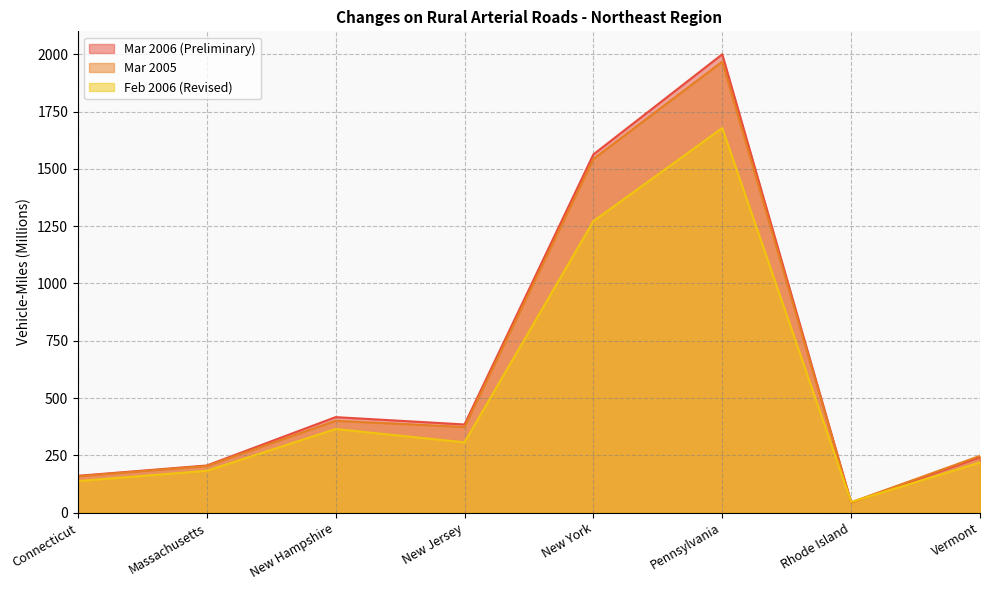

The Mar 2006 (Preliminary) series shows 405 at Vermont. True or false?

False